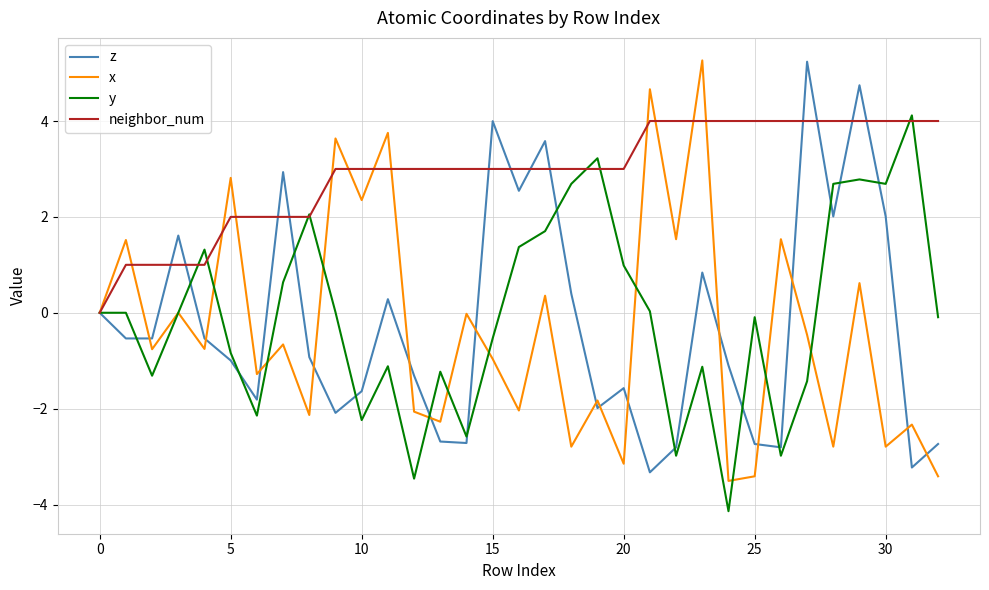

What is the greatest value displayed?

5.3